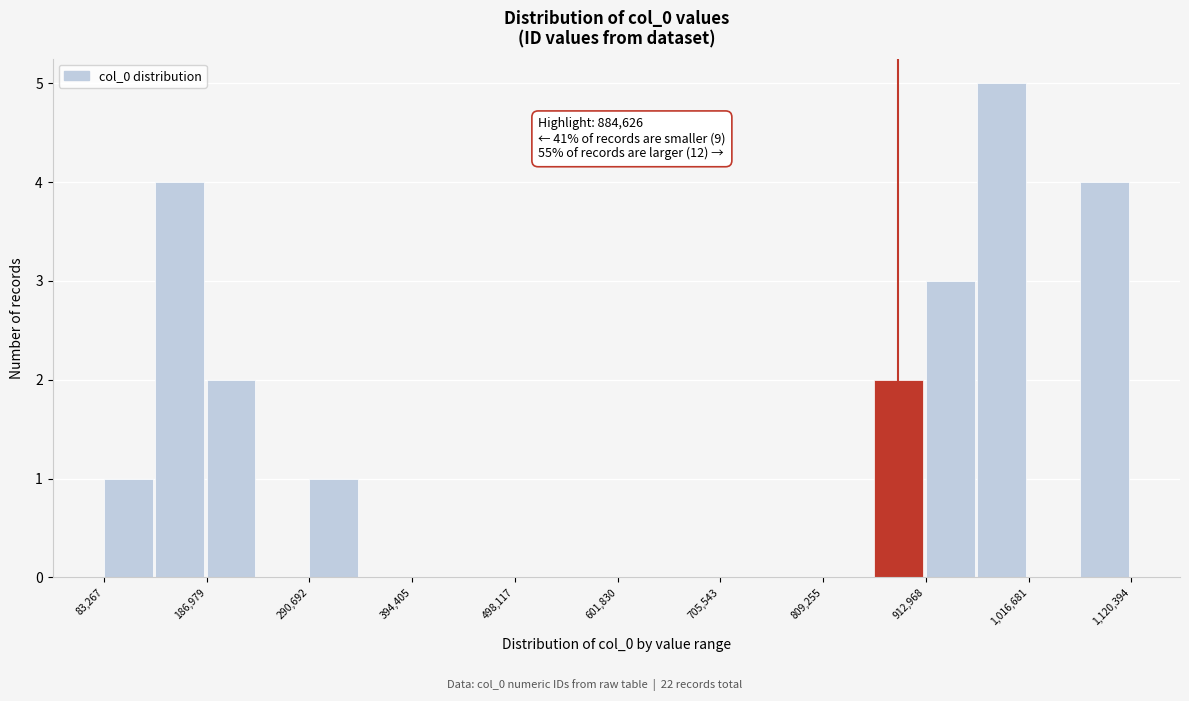

Read against the x-axis, roughly where is the centre of the tallest bar?

980000